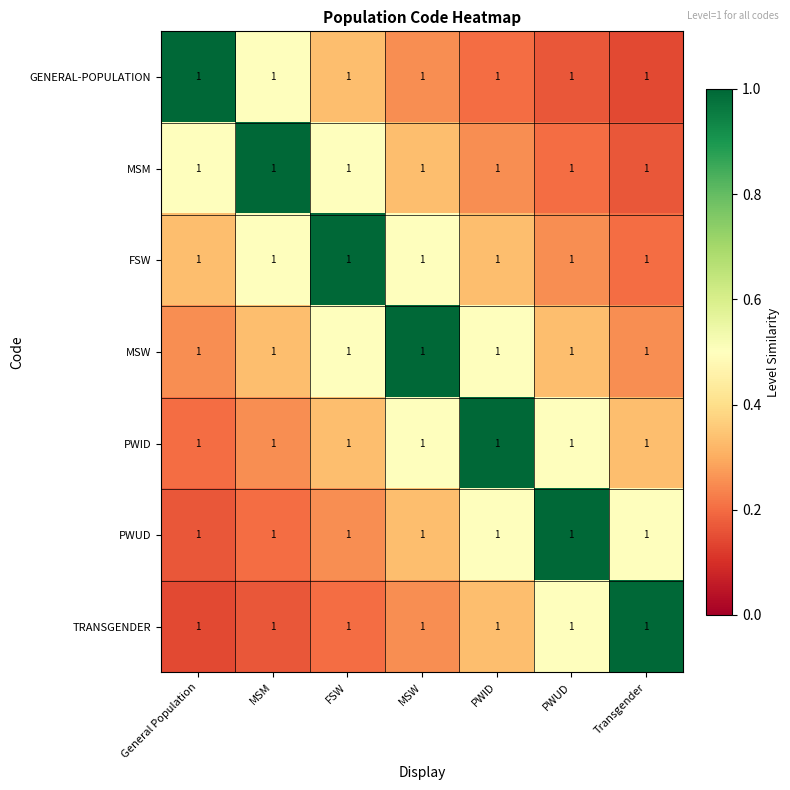

List the labels in order of FSW value, smallest first.

Transgender, PWUD, General Population, PWID, MSM, MSW, FSW